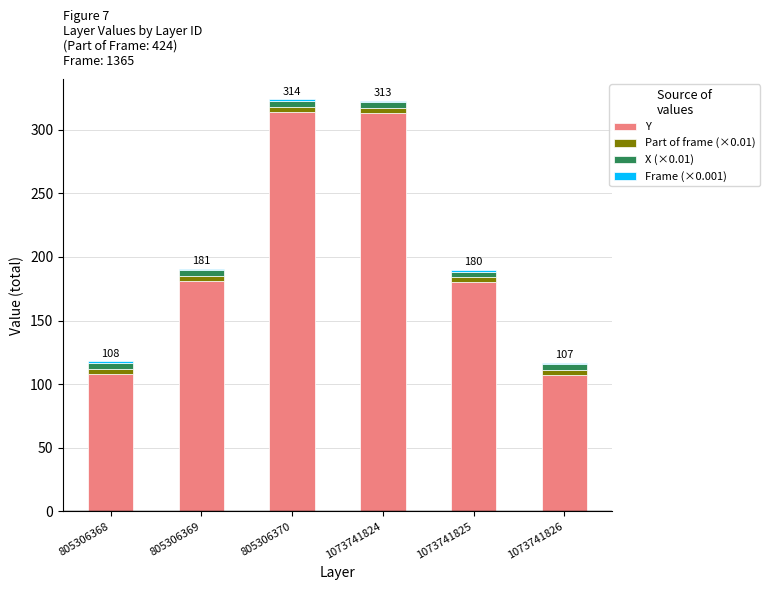

The value of Y at 805306368 is 108.0. True or false?

True